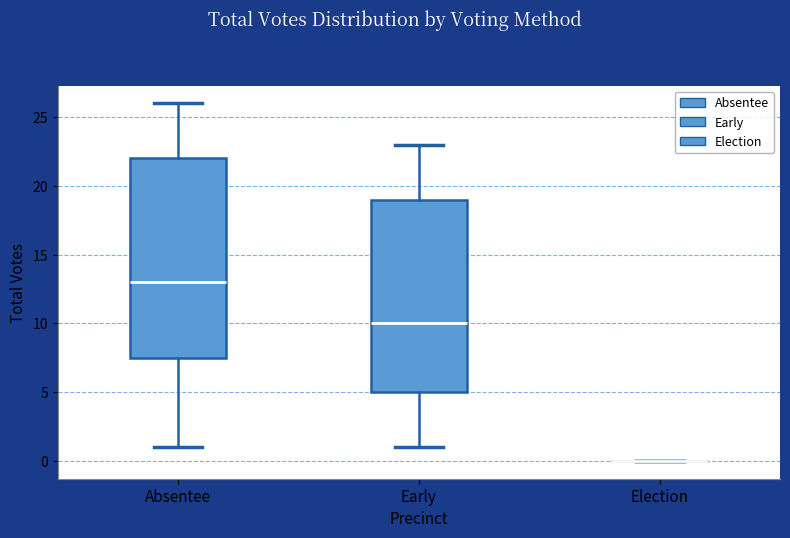

Reading left to right, read every box against the y-axis: the position of its median line, the range the box covers, and the ends of its whiskers. The values are not printed on the chart, so give them approximately, as read against the axis.

Absentee: median 13.0, box 7.5 to 22.0, whiskers 1.0 to 26.0
Early: median 10.0, box 5.0 to 19.0, whiskers 1.0 to 23.0
Election: box collapsed to a line at 0.0, whiskers 0.0 to 0.0